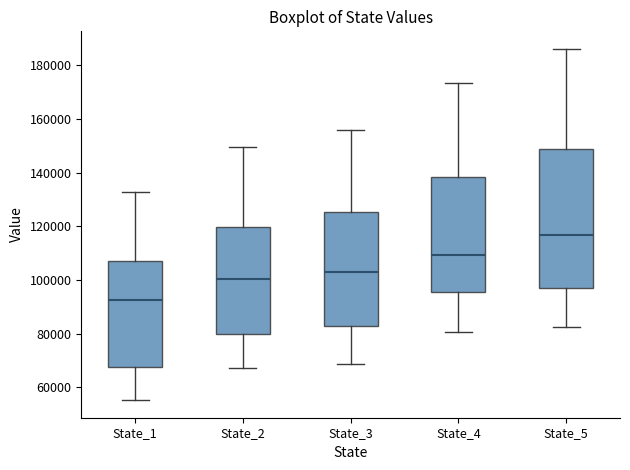

Which box has the lowest median line?

State_1